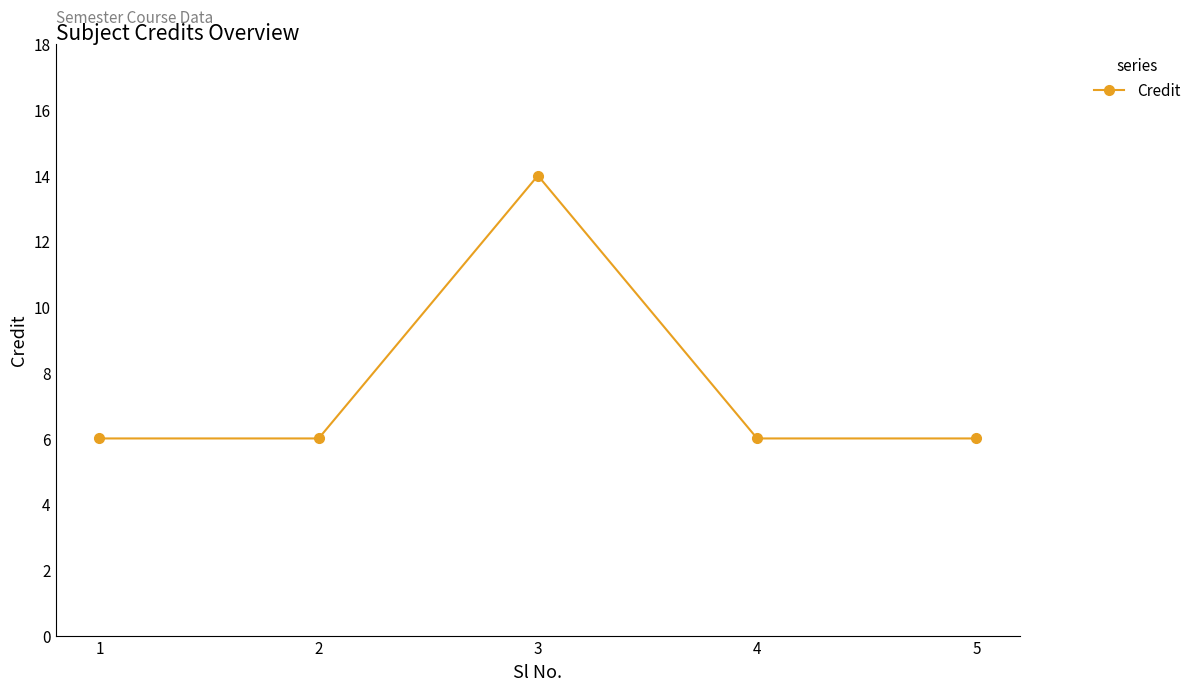

What is the maximum value shown in the chart?

14